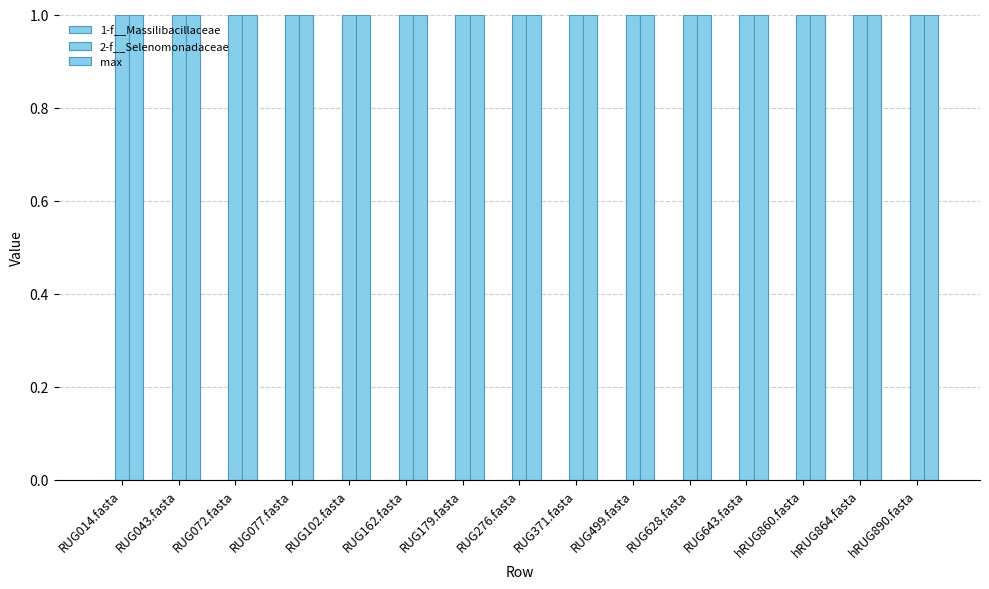

What is the maximum value shown in the chart?

1